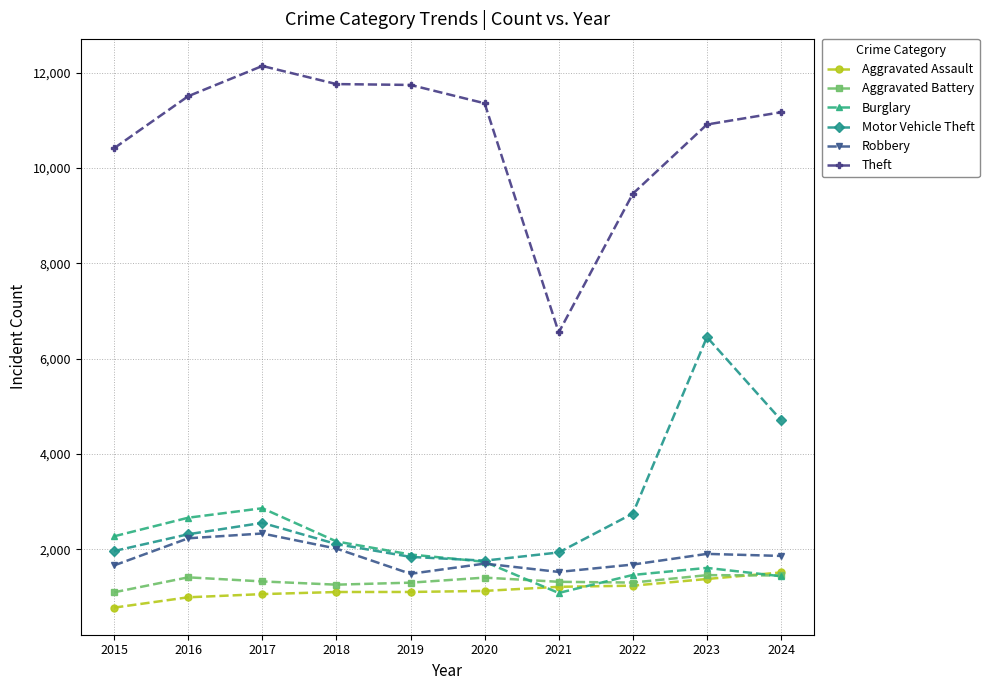

What is the highest value of the Aggravated Battery series?

1459